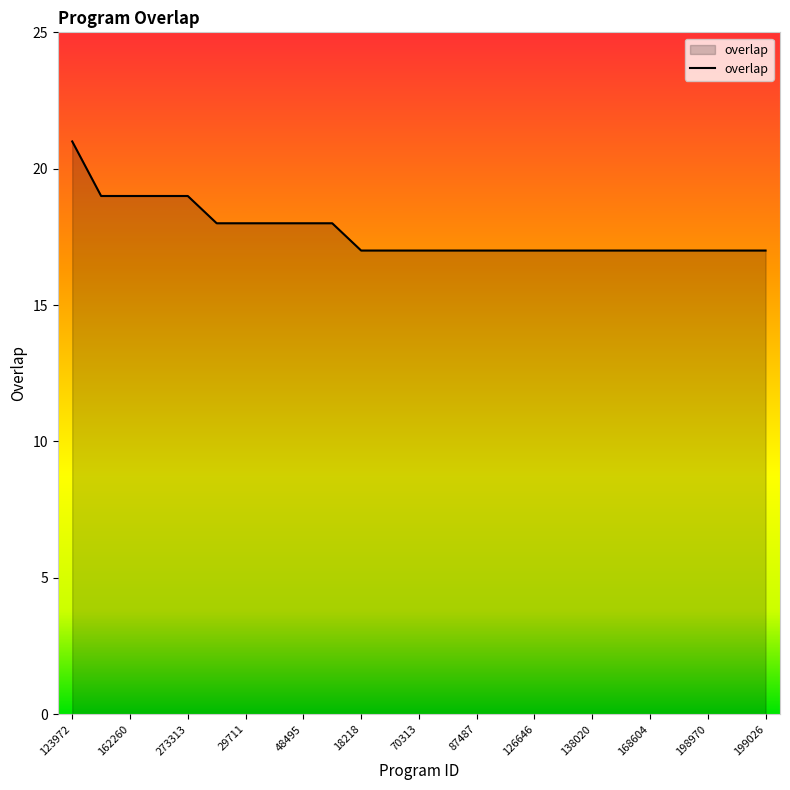

How many values are between 17 and 18?

20